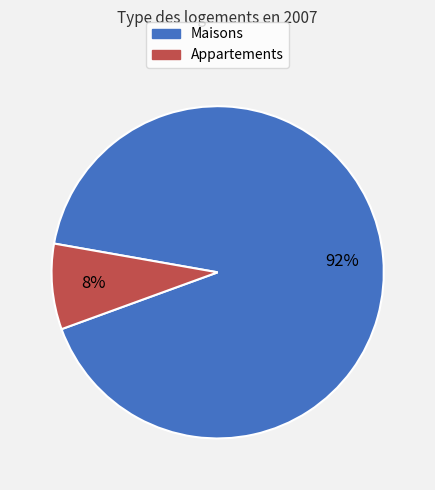

To the nearest percent, what is the average slice percentage?

50%